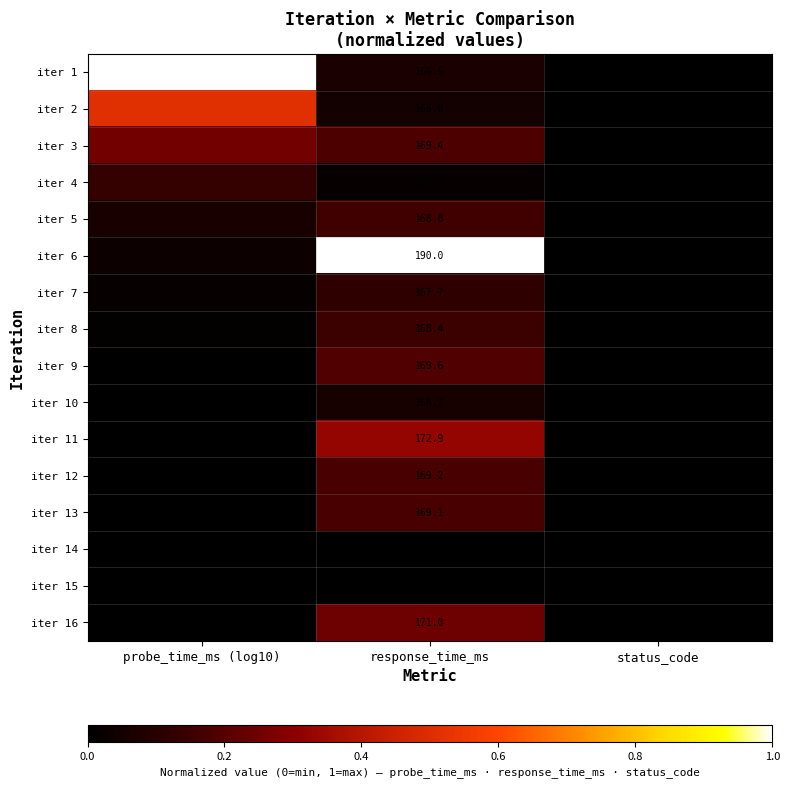

Which category has the lowest value across all series?

status_code